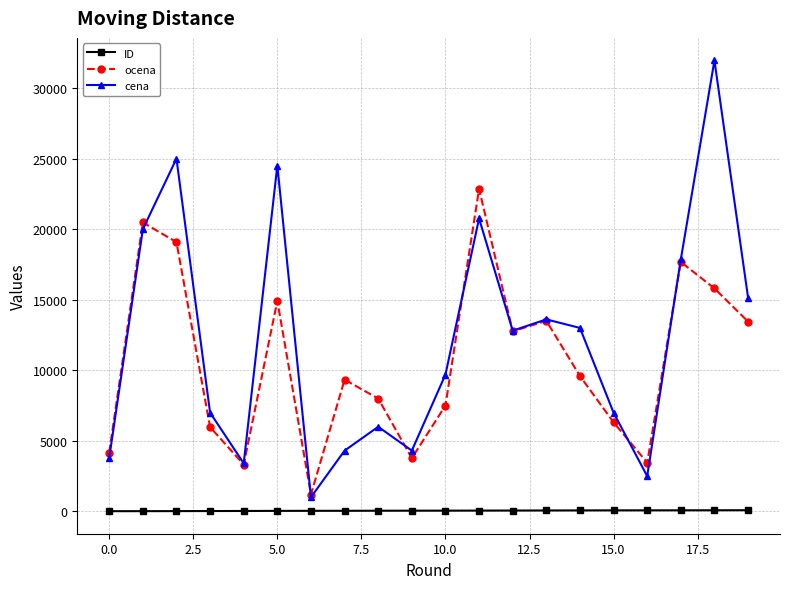

What is the greatest value displayed?

31950.0